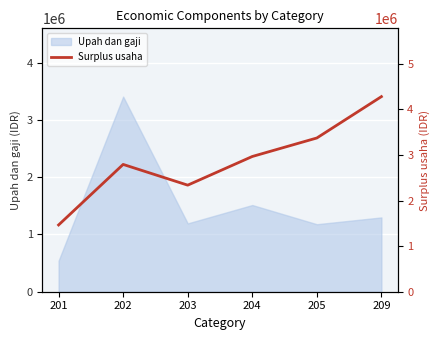

Approximately how many times larger is the value at 209 compared to 201?

2.9